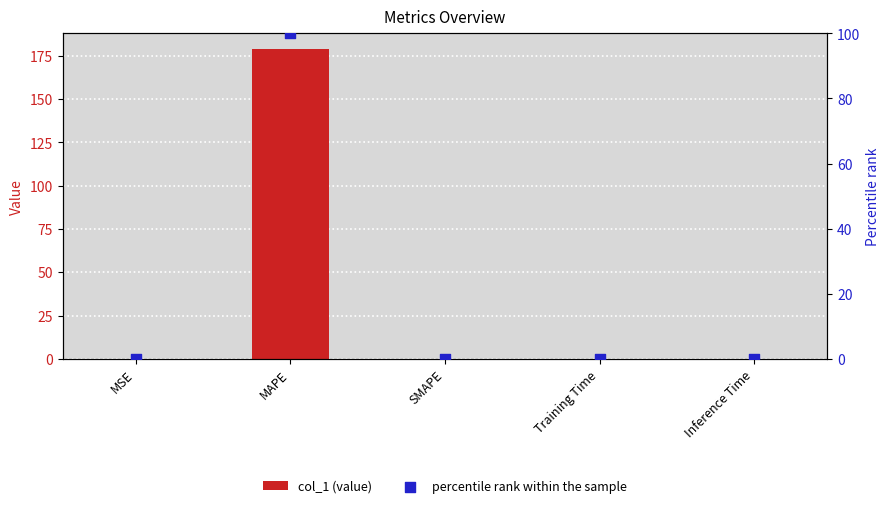

Which series has the largest total across all categories?

col_1 (value)